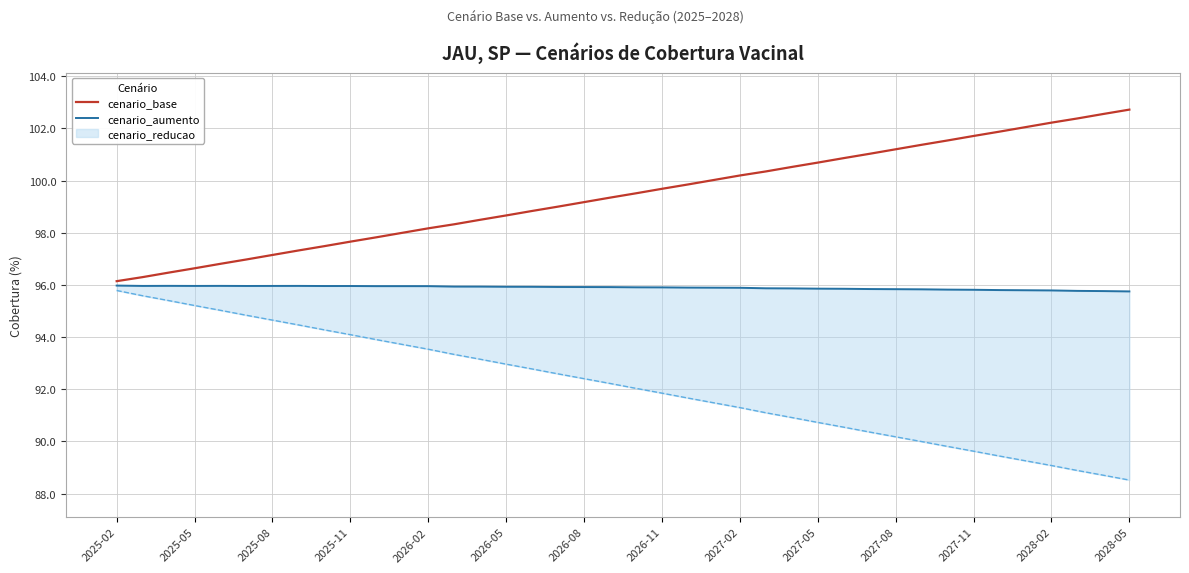

The value of cenario_base at 2025-08 is 97.1. True or false?

True